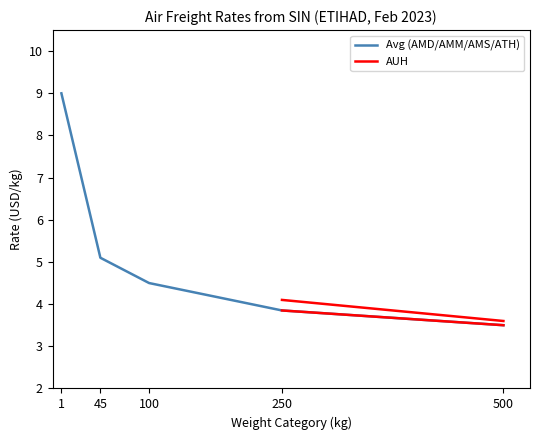

Reading left to right, what are all the values shown in this chart?

1=9.0	45=5.1	100=4.5	250=3.9	500=3.5